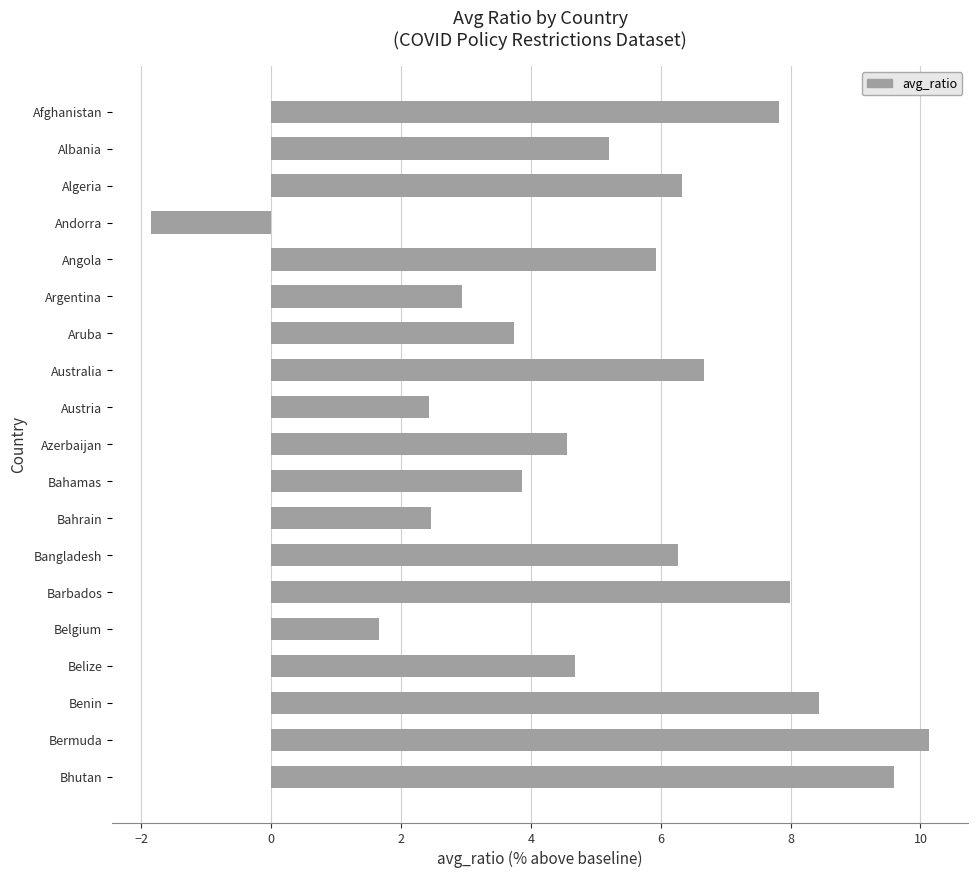

Between Algeria and Belize, which is larger?

Algeria